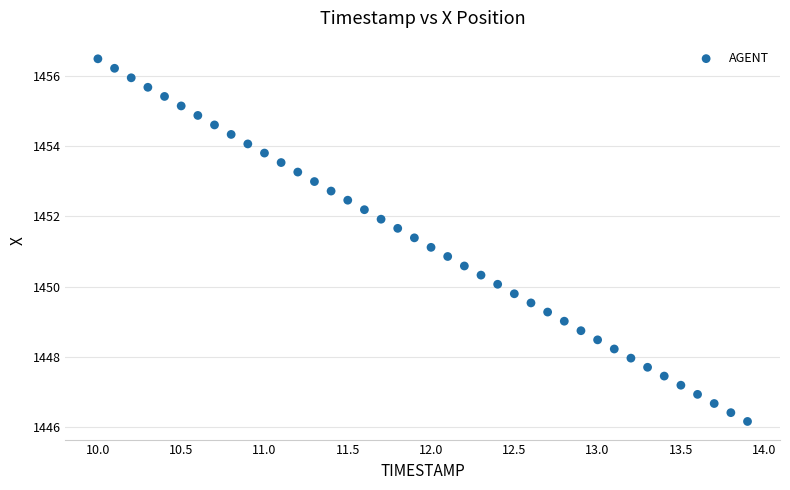

What is the range of X values (max minus min)?

3.9